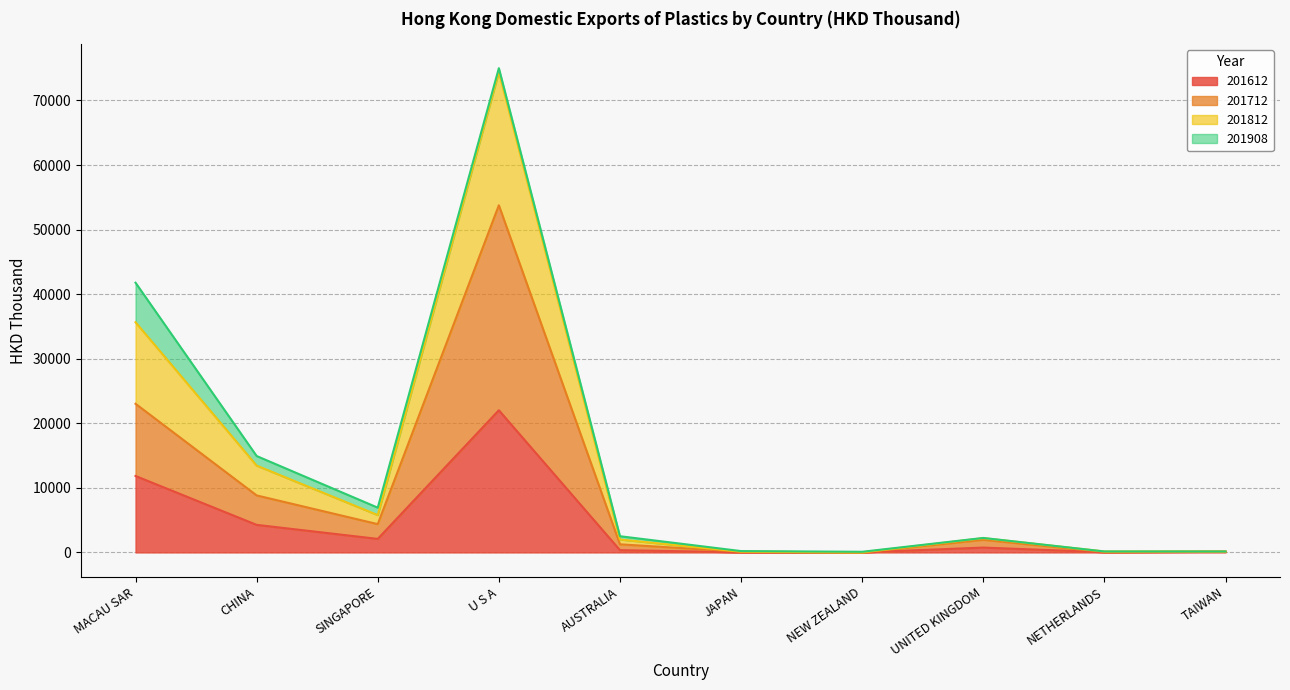

True or false: 201812 has a value of 99.6 at NEW ZEALAND.

True